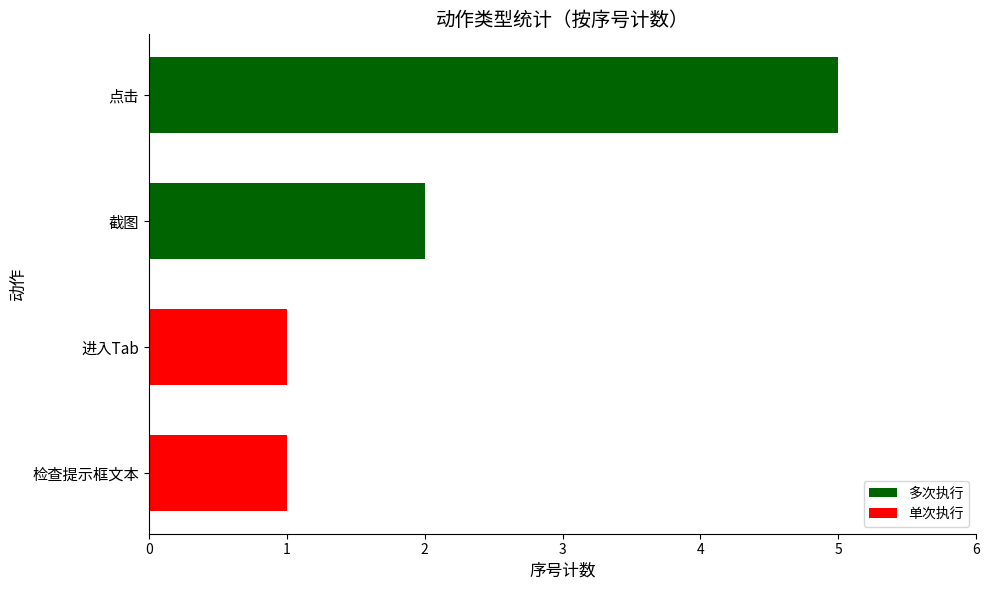

Is it true that the value at 进入Tab is 1?

True